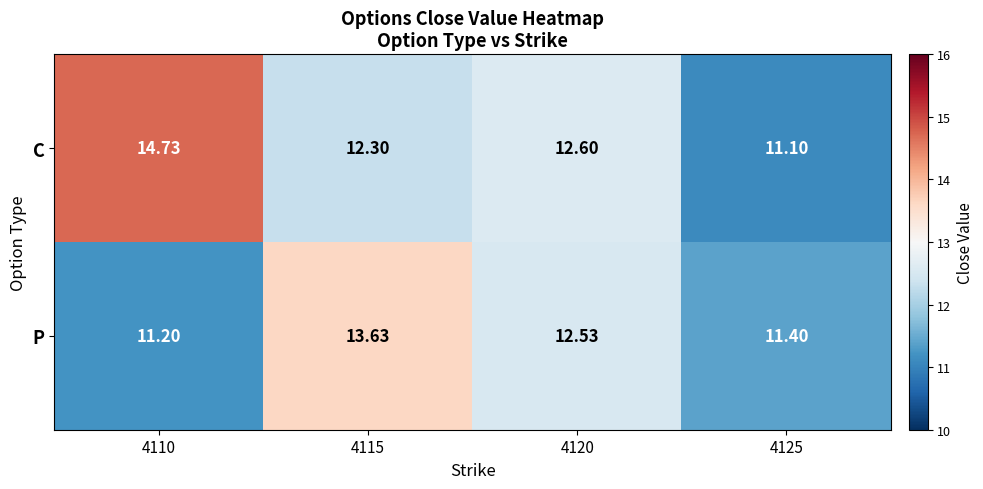

Which series has the largest total across all categories?

C